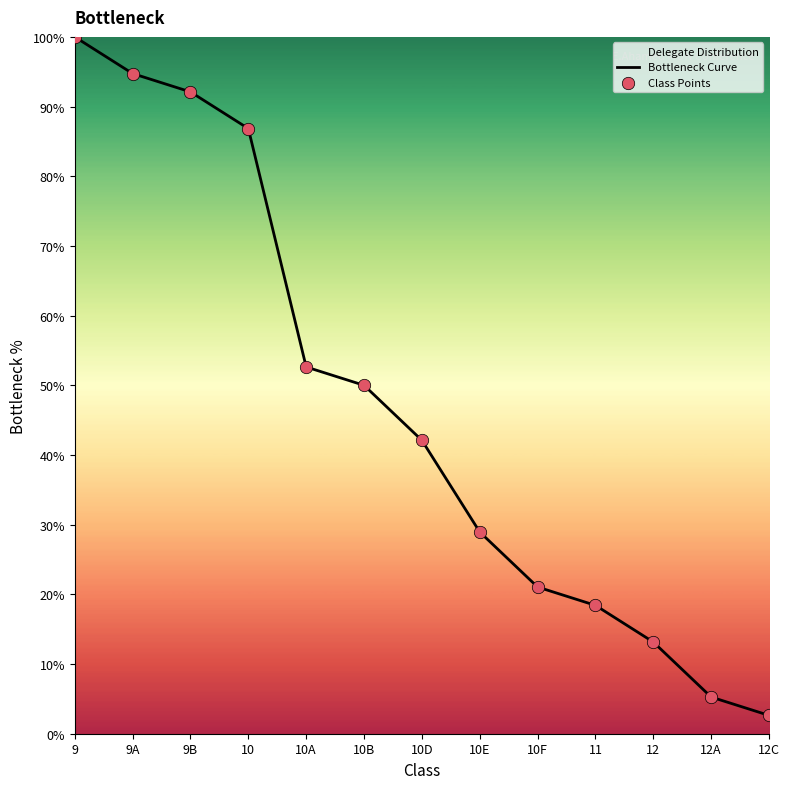

Which has a higher value, 9B or 10B?

9B